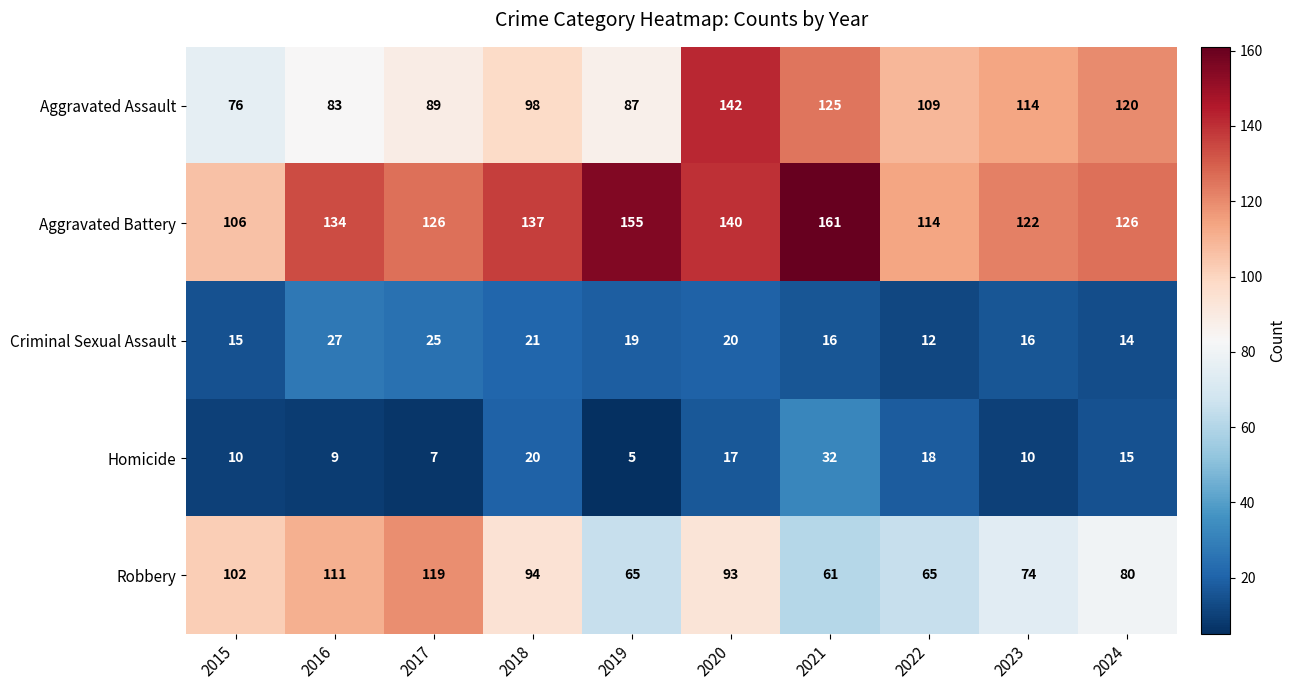

Which series has the widest spread of values?

Aggravated Assault